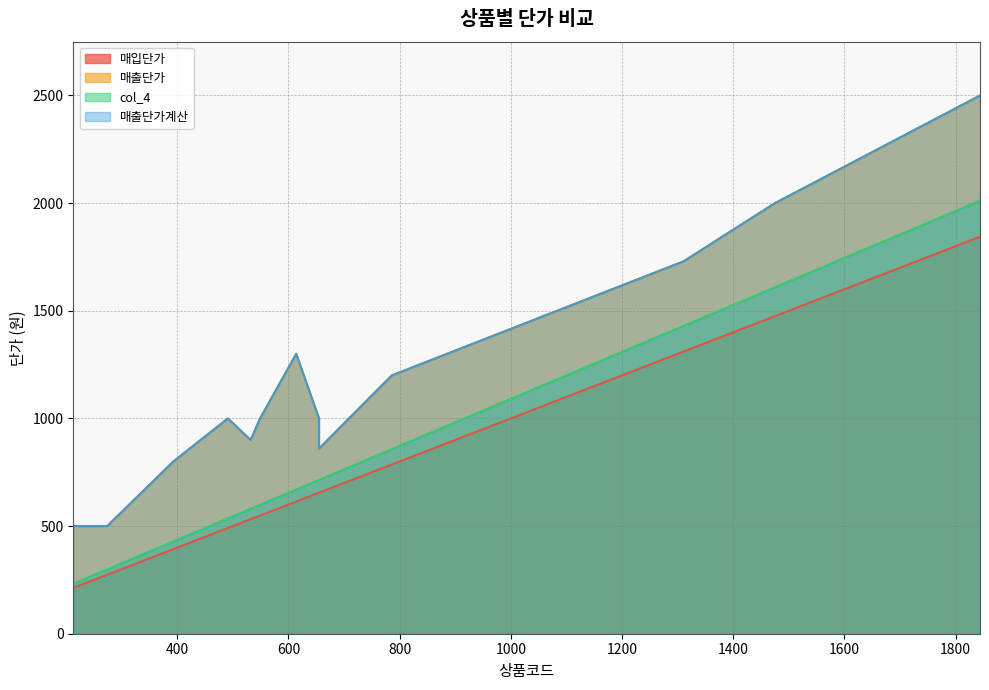

Does the chart display data point markers on the line(s)?

No